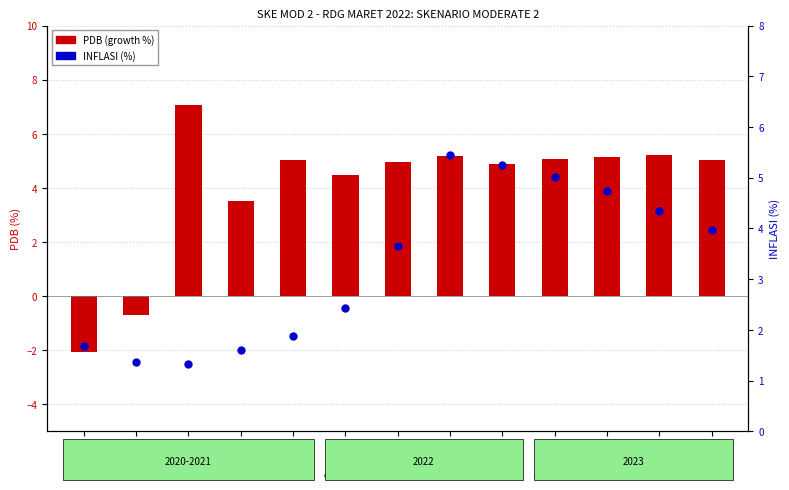

Which series has the largest total across all categories?

PDB (growth %)